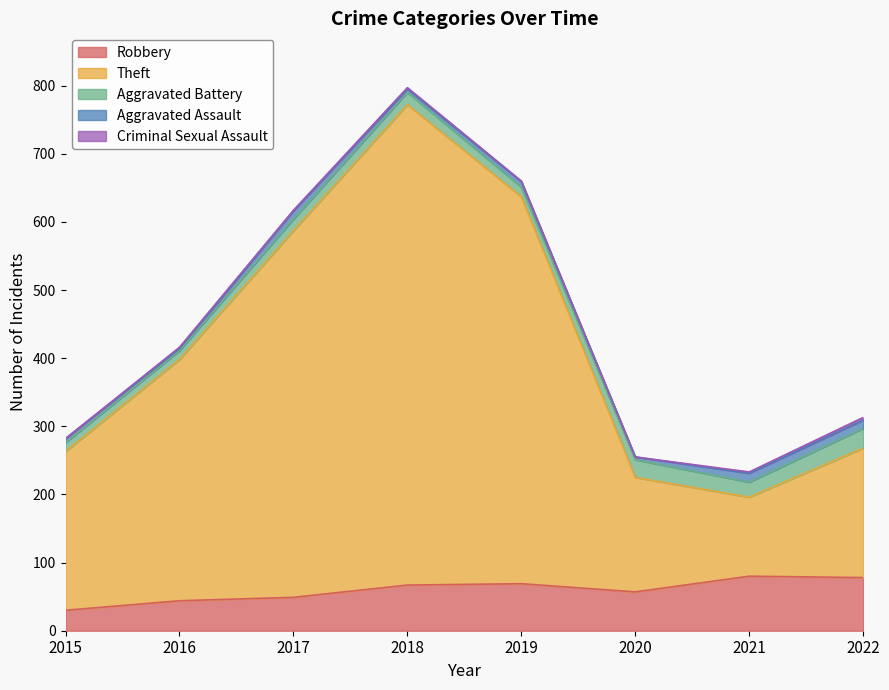

How many values in the Robbery series are below 67?

4